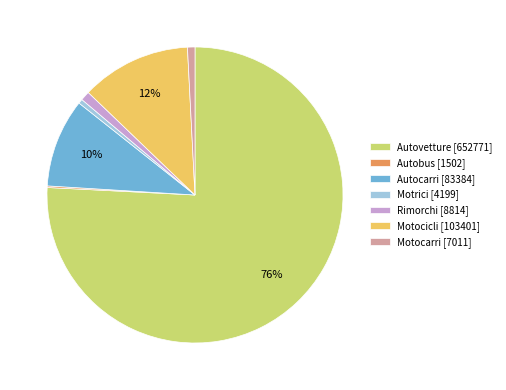

Approximately how many times larger is the value at Autovetture [652771] compared to Motrici [4199]?

155.5